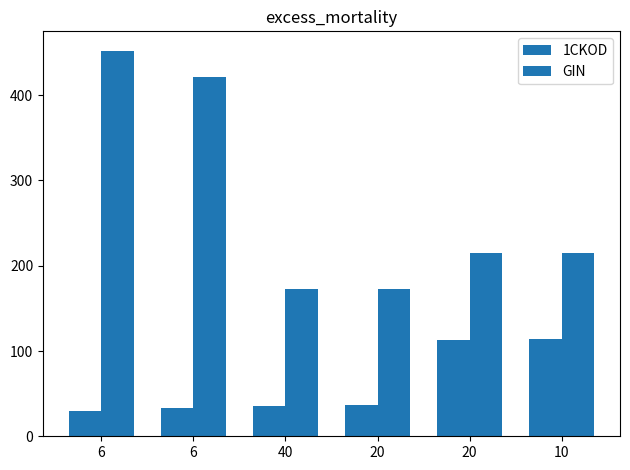

Reading left to right, extract all data points from this chart.

1CKOD: 30.0	33.0	36.0	37.0	113.0	114.0
GIN: 452.3	421.7	172.5	172.5	214.7	214.7